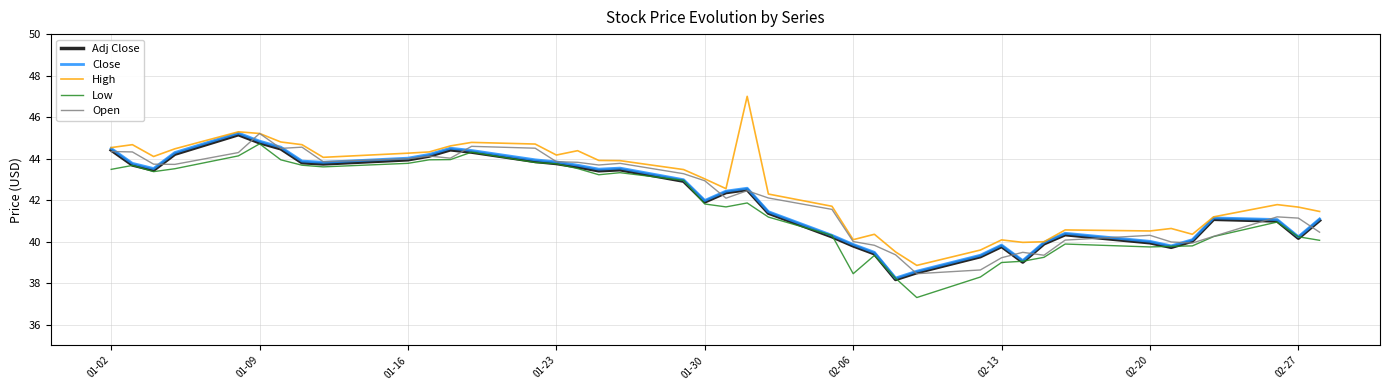

Which series has the widest spread of values?

High